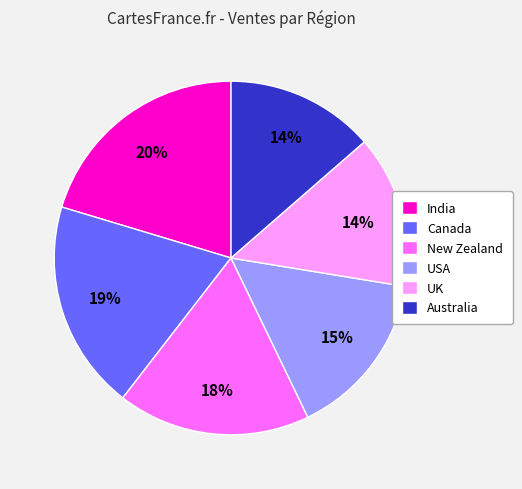

Does any single category account for the majority?

No